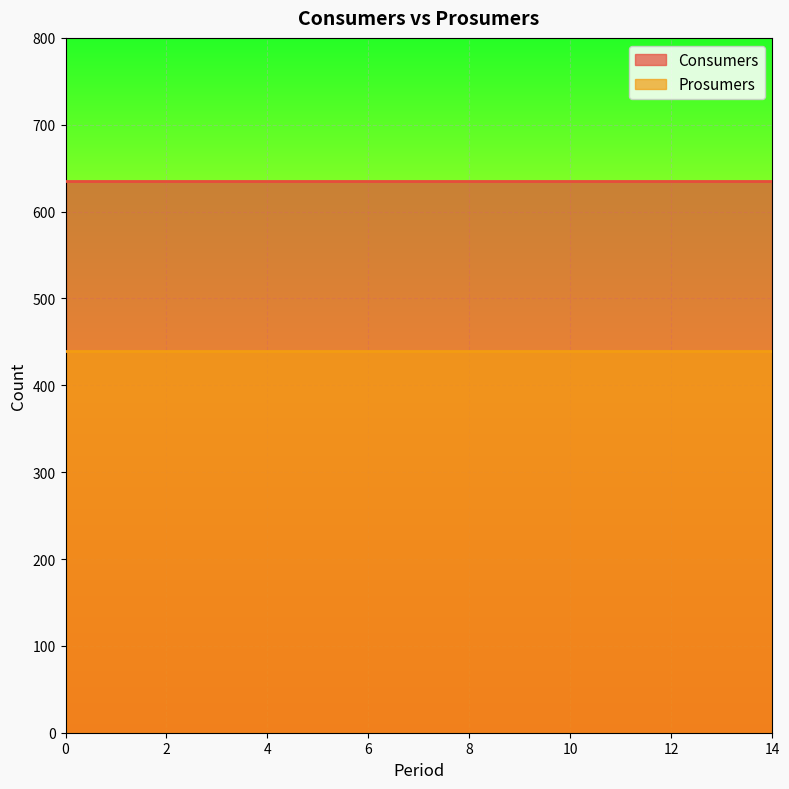

Which series has the largest range (max minus min)?

Consumers